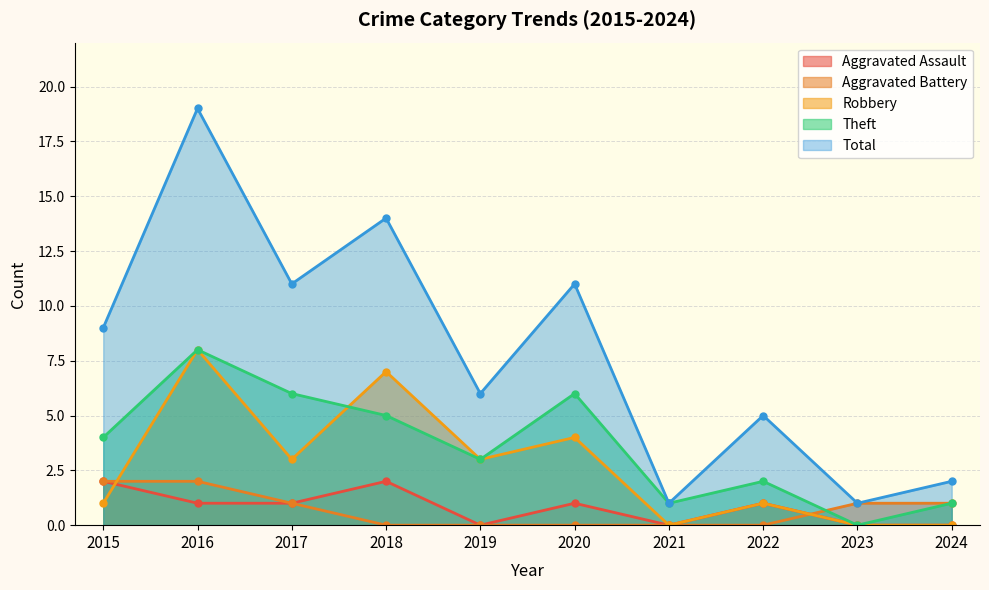

True or false: Robbery and Aggravated Assault cross at least once.

True